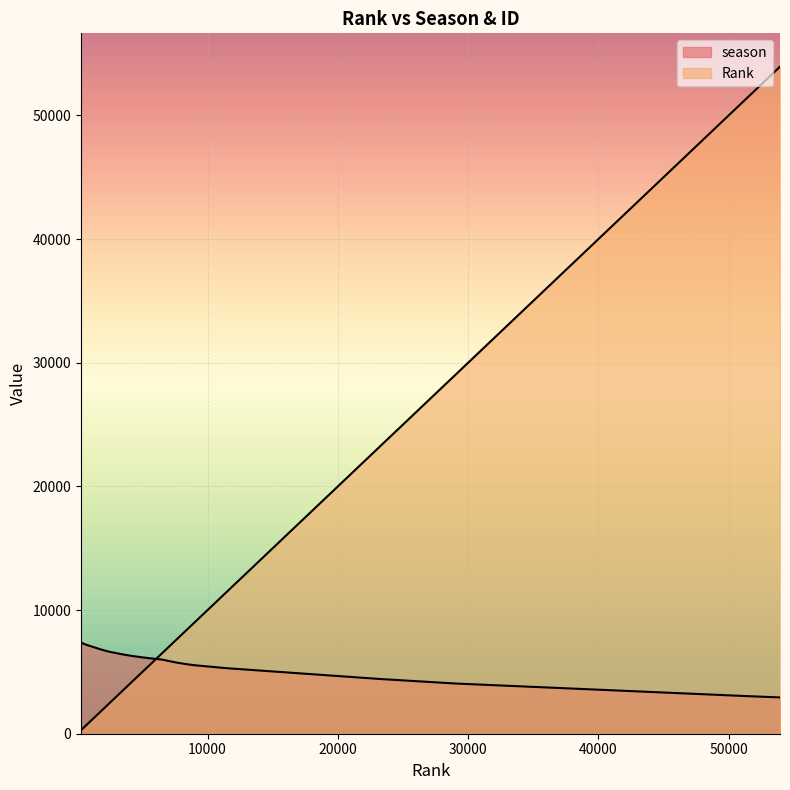

Where is season nearest to the value 5154?

11432